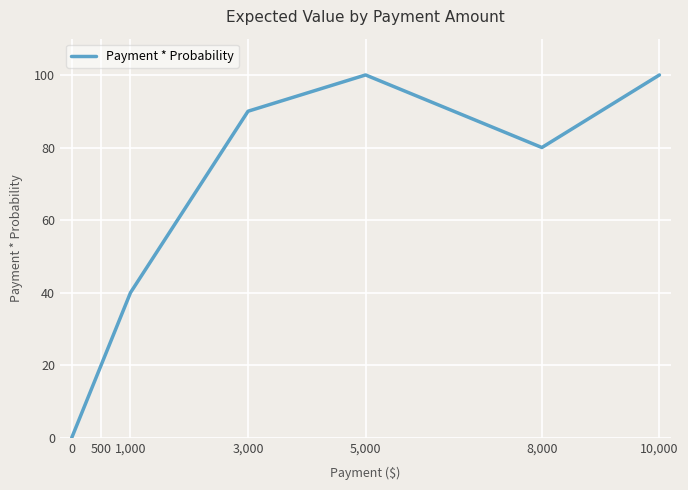

What is the difference between the maximum and second lowest values?

80